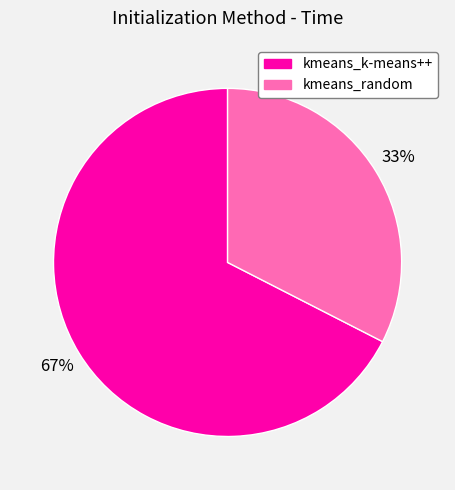

To the nearest percent, what is the combined percentage of kmeans_random and kmeans_k-means++?

100%